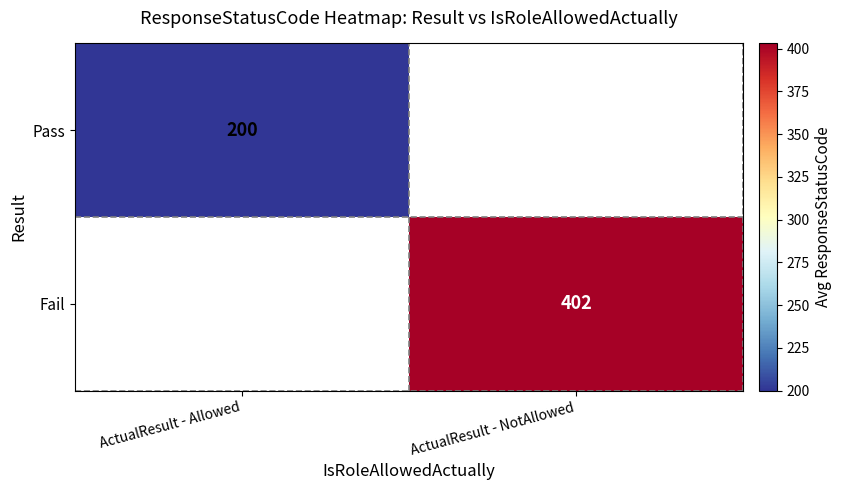

Which category has the highest value across all series?

ActualResult - NotAllowed